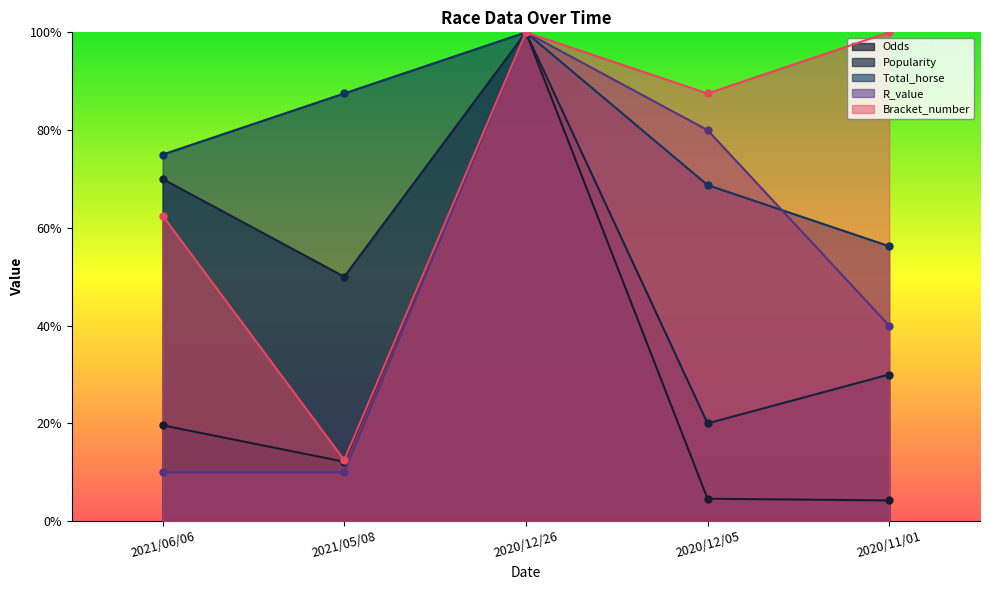

At which category does R_value reach its first local peak?

2020/12/26